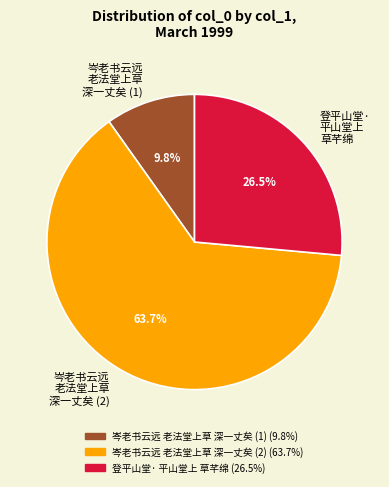

Combined, do 岑老书云远 老法堂上草 深一丈矣 (1) and 登平山堂· 平山堂上 草芊绵 account for over 50%?

No